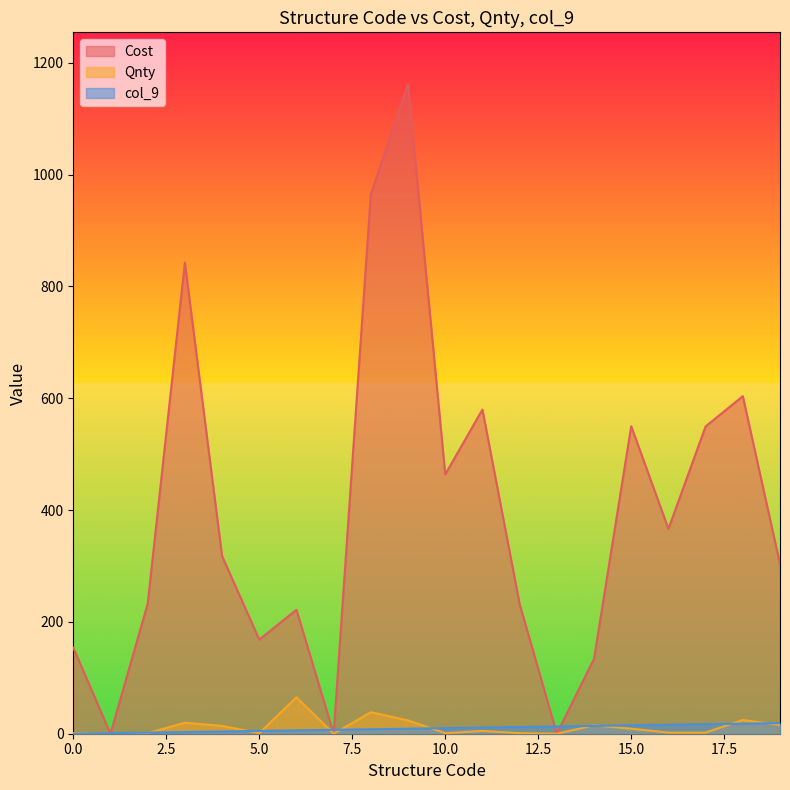

Which category has the lowest value in the Cost series?

1